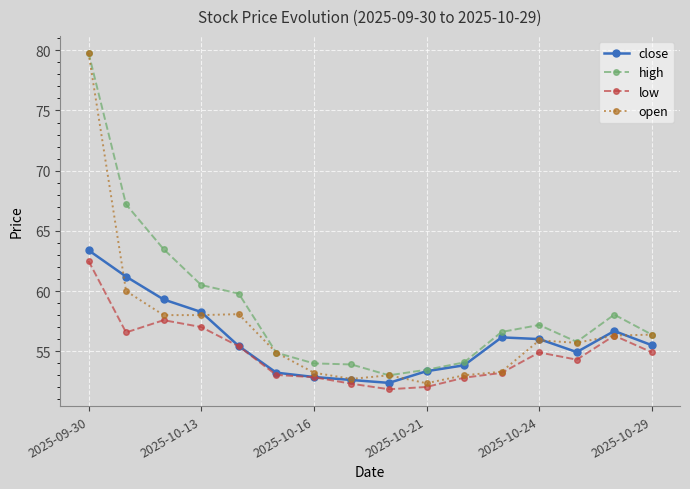

Rank the series by their average value, from highest to lowest.

high, open, close, low